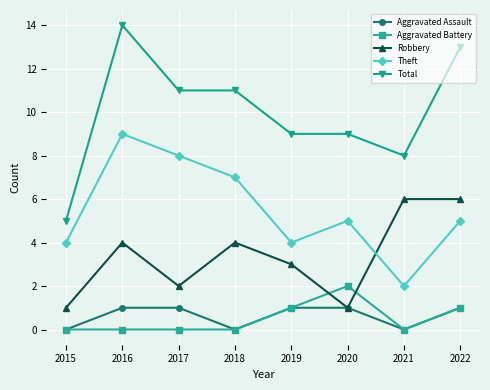

Which series changed the most between 2018 and 2020?

Robbery